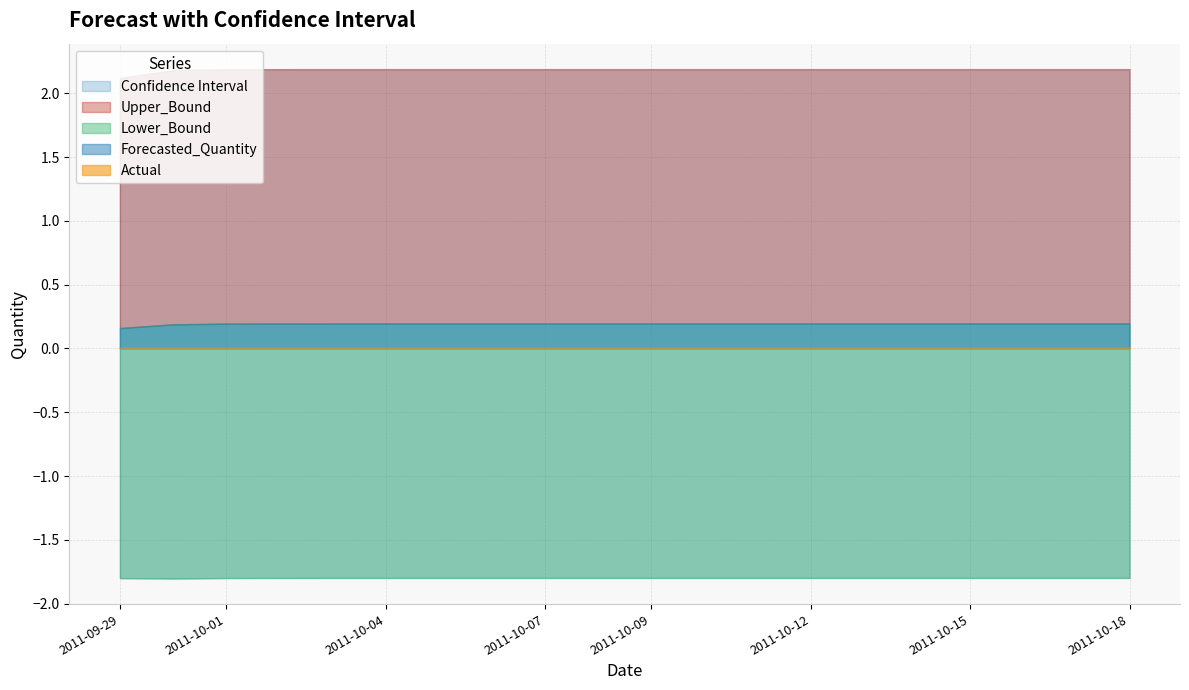

True or false: Actual and Forecasted_Quantity intersect in this chart.

False